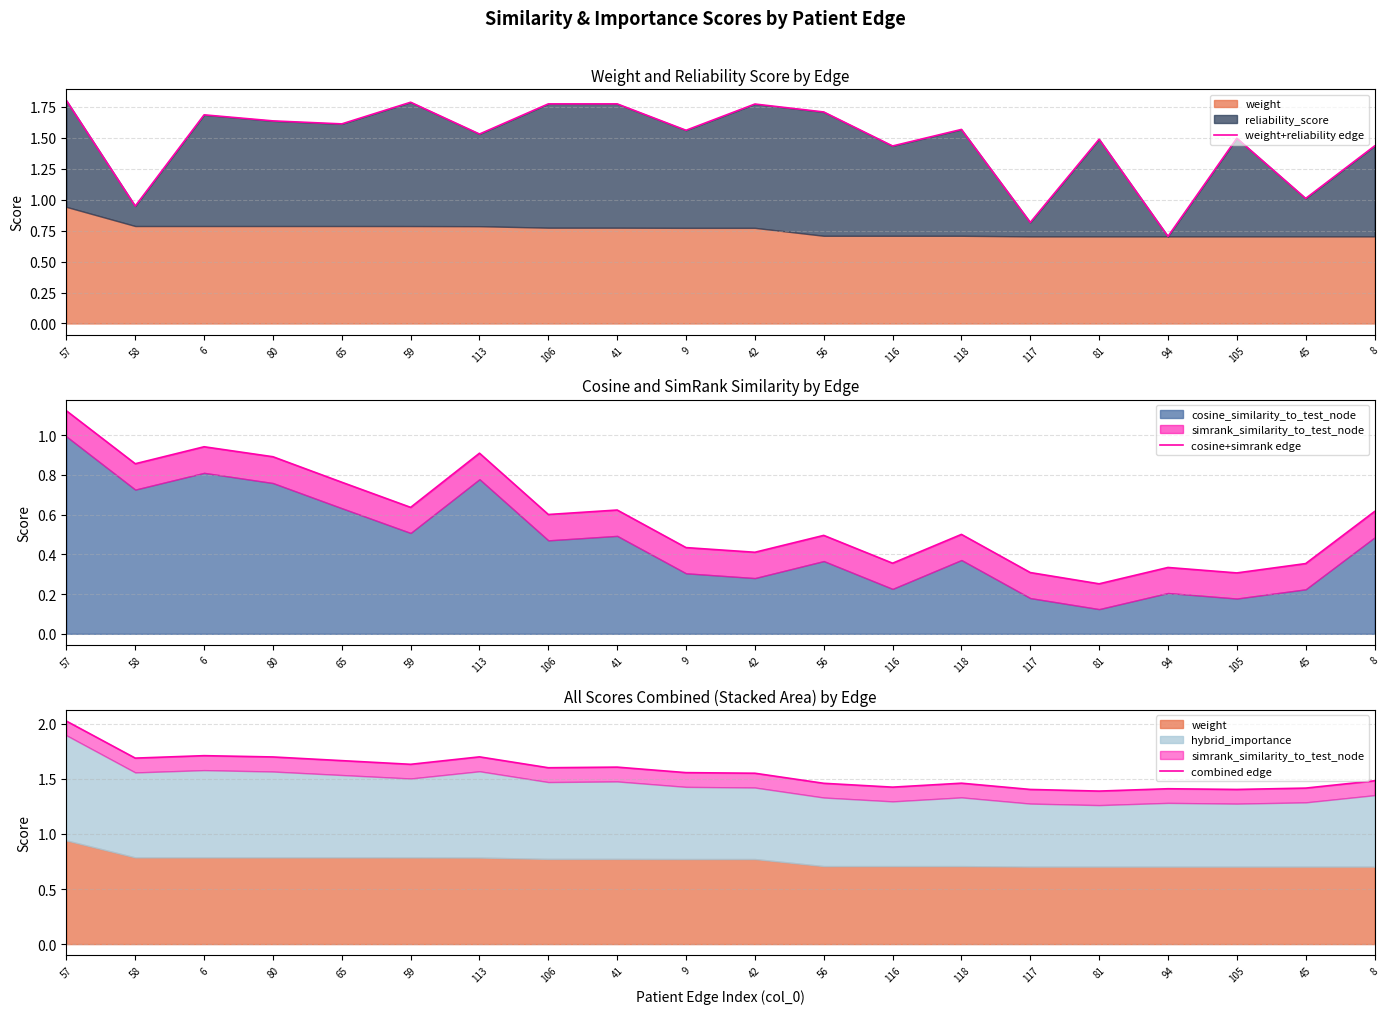

What is the sum of the weight+reliability edge values at 59 and 80?

3.4